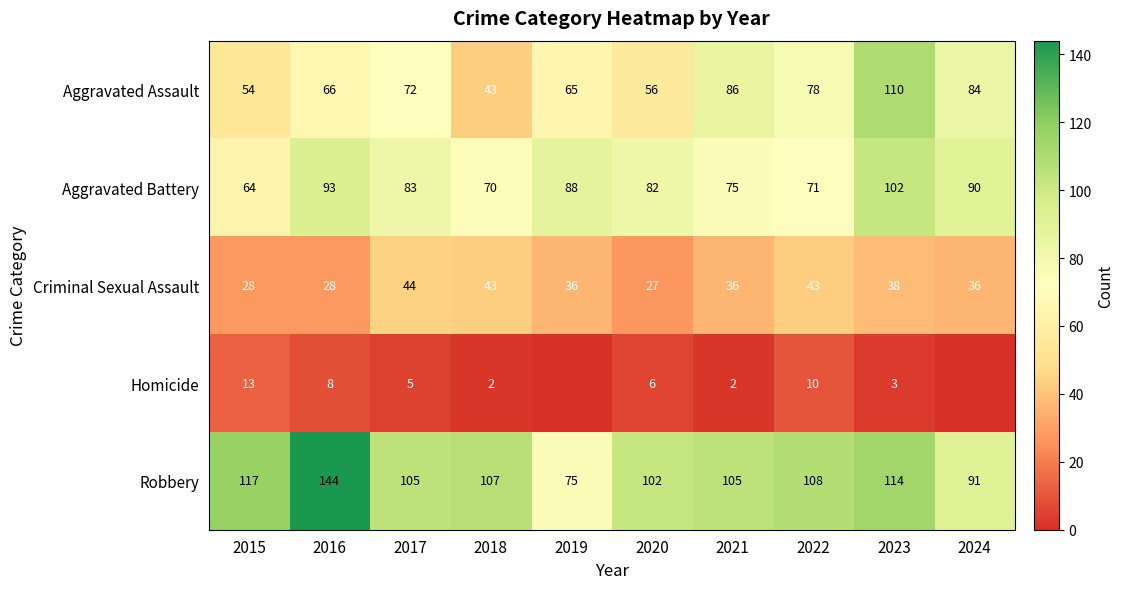

At which category is the sum across all series the highest?

2023